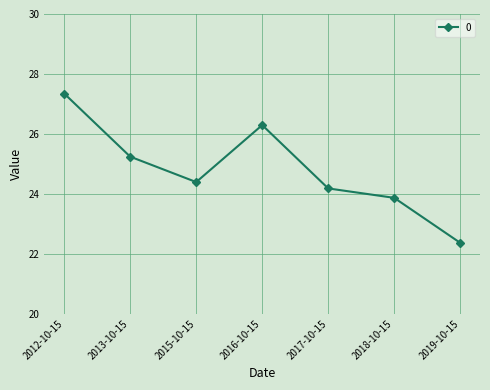

Rank the categories by value from lowest to highest.

2019-10-15, 2018-10-15, 2017-10-15, 2015-10-15, 2013-10-15, 2016-10-15, 2012-10-15